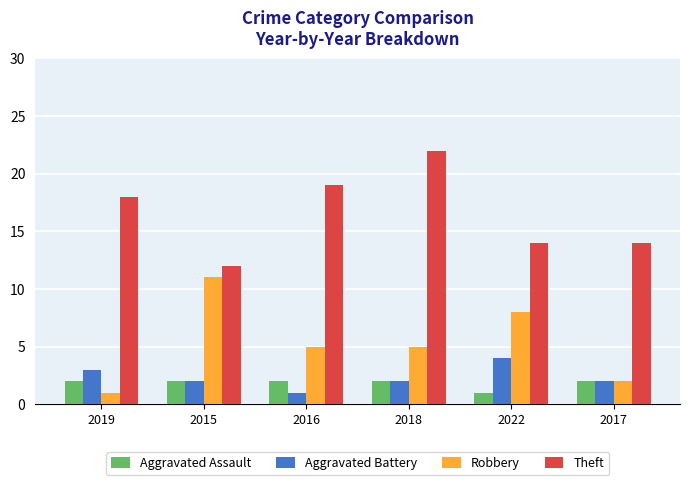

What is the label of the 1st bar from the left?

2019